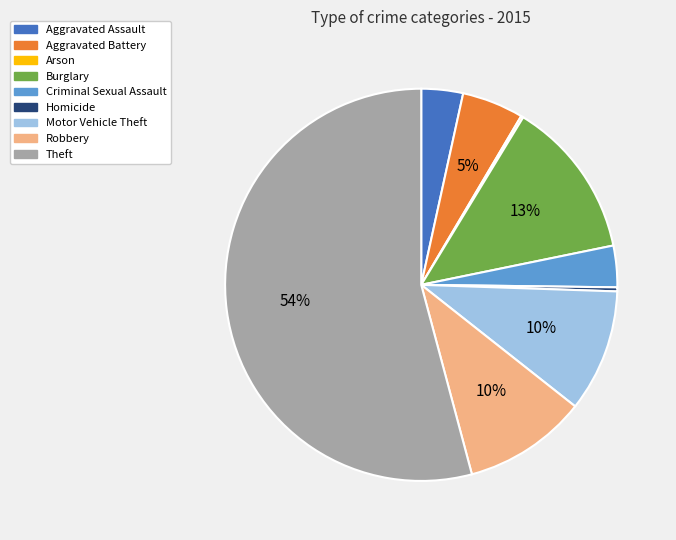

Between Aggravated Battery and Aggravated Assault, which is larger?

Aggravated Battery